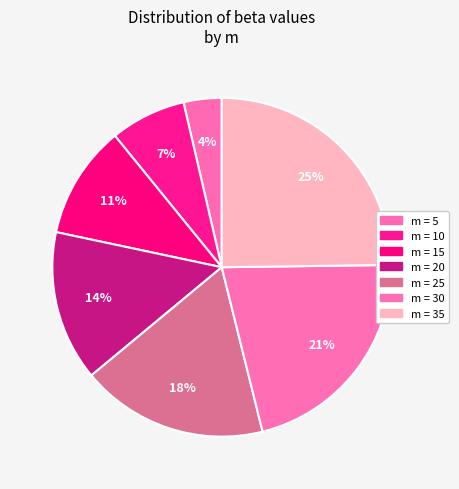

What is the smallest slice in the pie chart?

5